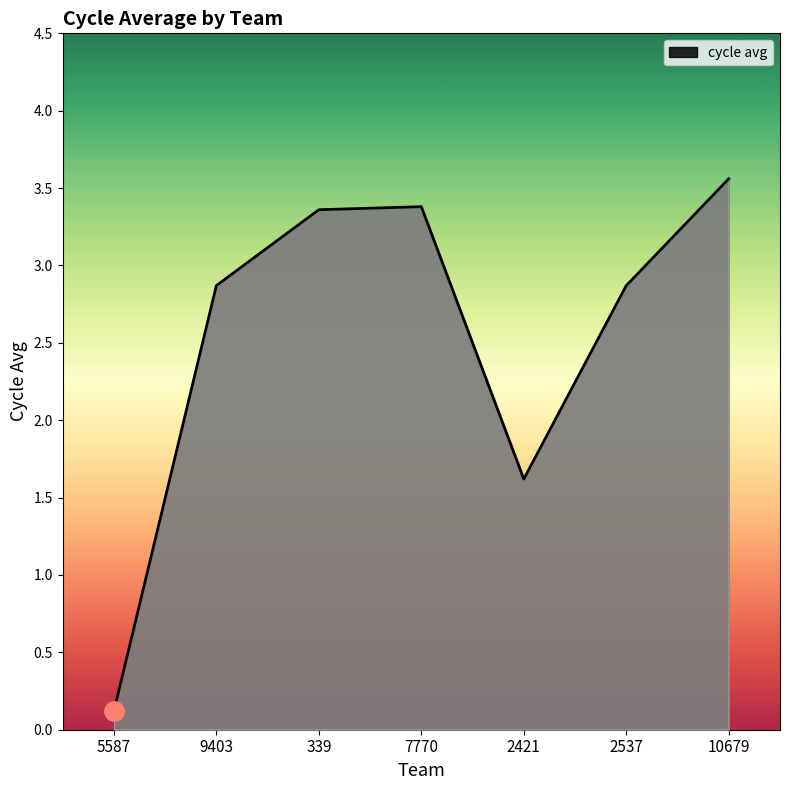

What is the change in value from 9403 to 7770?

+0.5